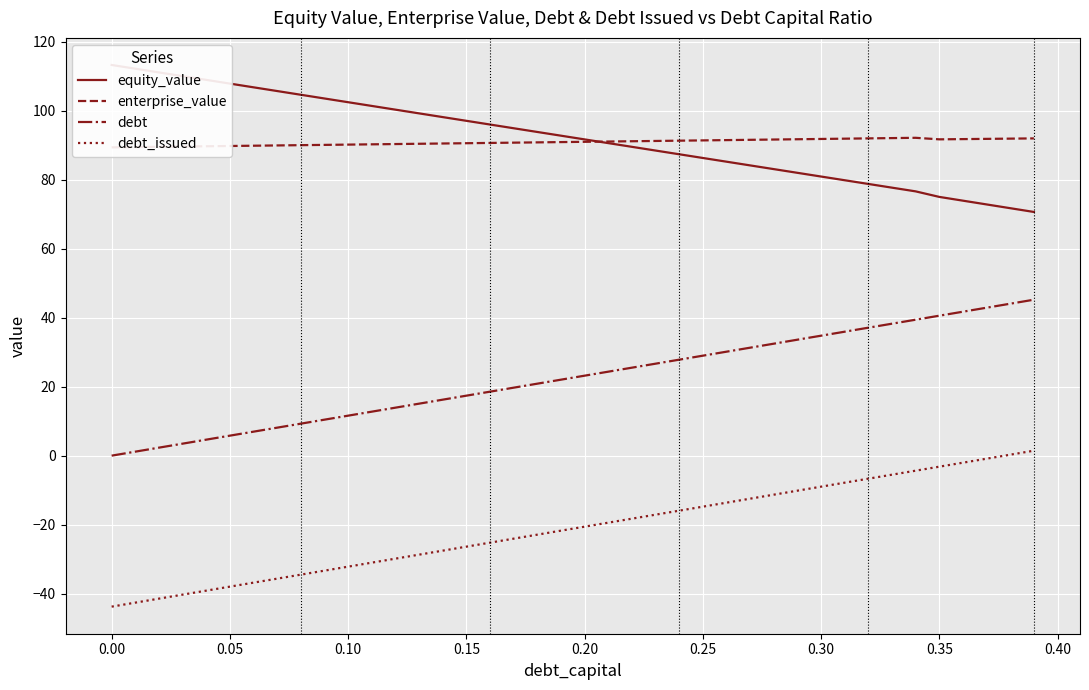

True or false: debt and debt_issued cross at least once.

False